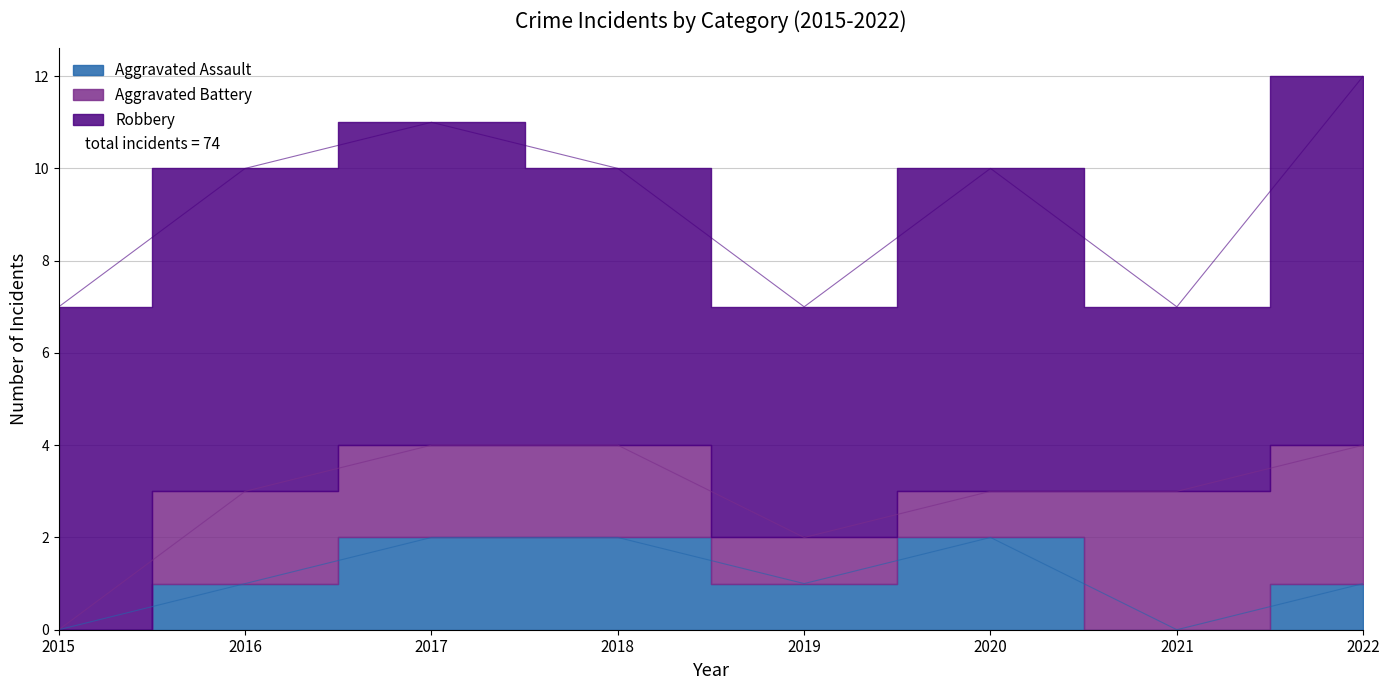

What is the spread (max minus min) of values at 2022?

7